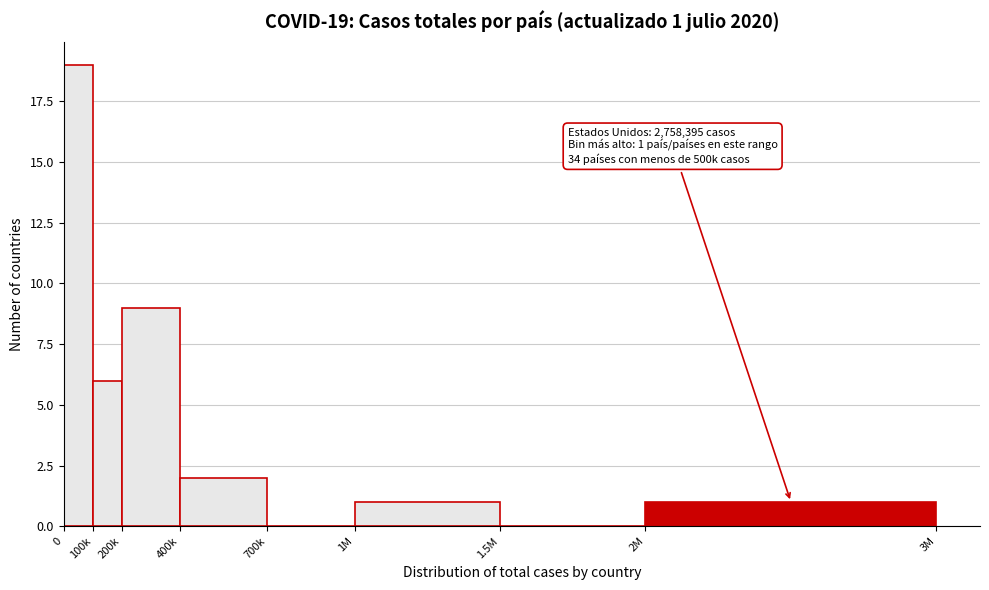

Reading left to right, list all the values displayed in this chart.

0=19	100k=6	200k=9	400k=2	700k=0	1M=1	1.5M=0	2M=1